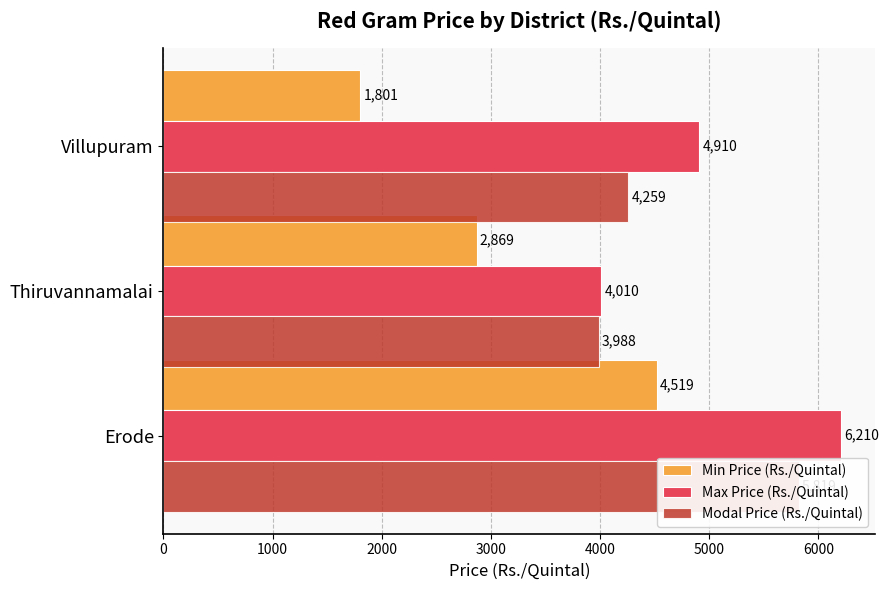

Rank the series by their average value, from lowest to highest.

Min Price (Rs./Quintal), Modal Price (Rs./Quintal), Max Price (Rs./Quintal)